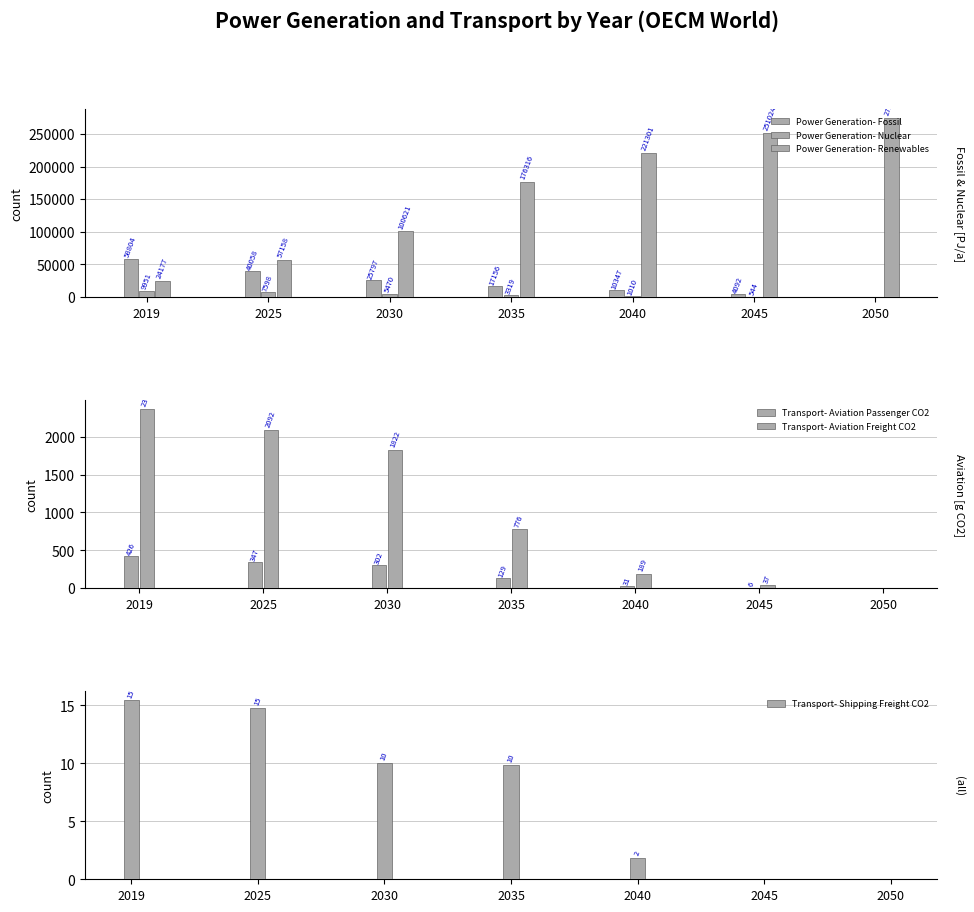

Are the bars grouped side by side (vs. stacked)?

Yes